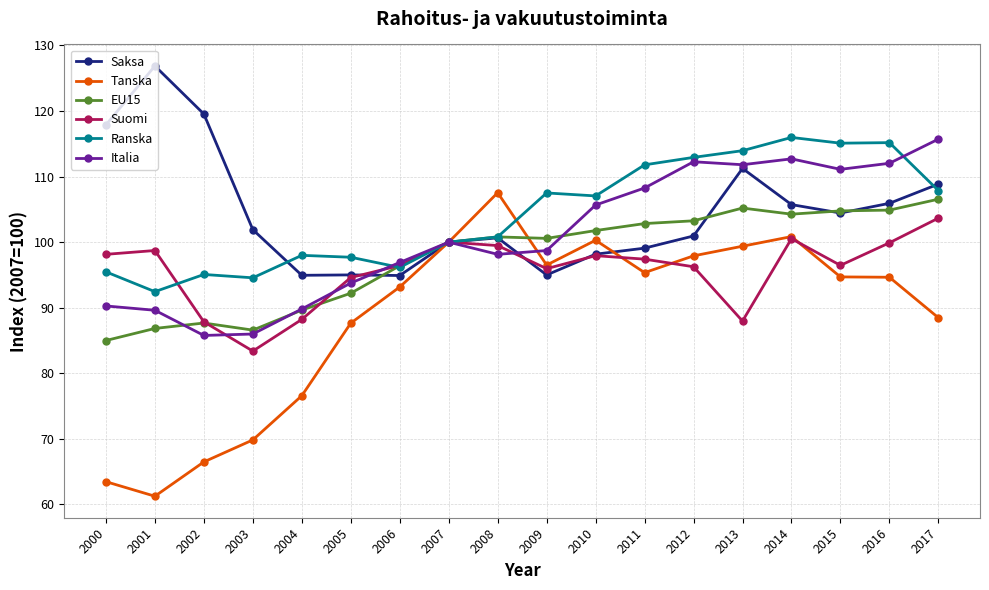

What is the total value across all series at 2007?

600.0